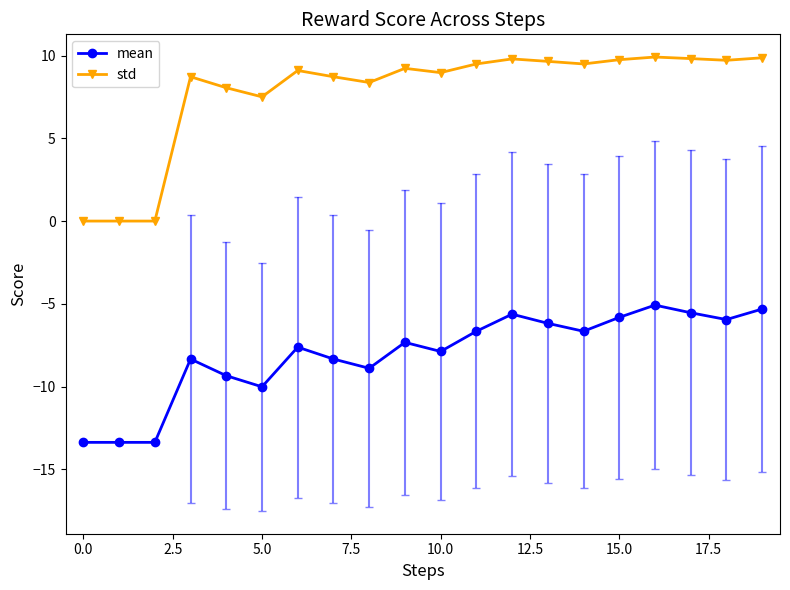

What is the difference between the maximum and minimum values in the mean series?

8.3